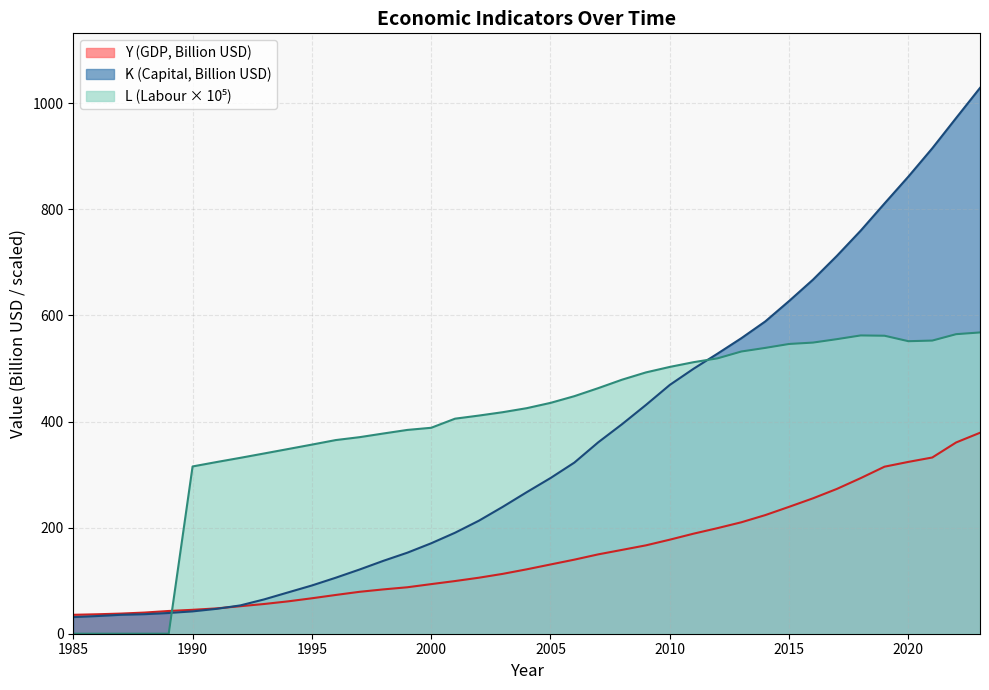

Count the number of data series in this chart.

3